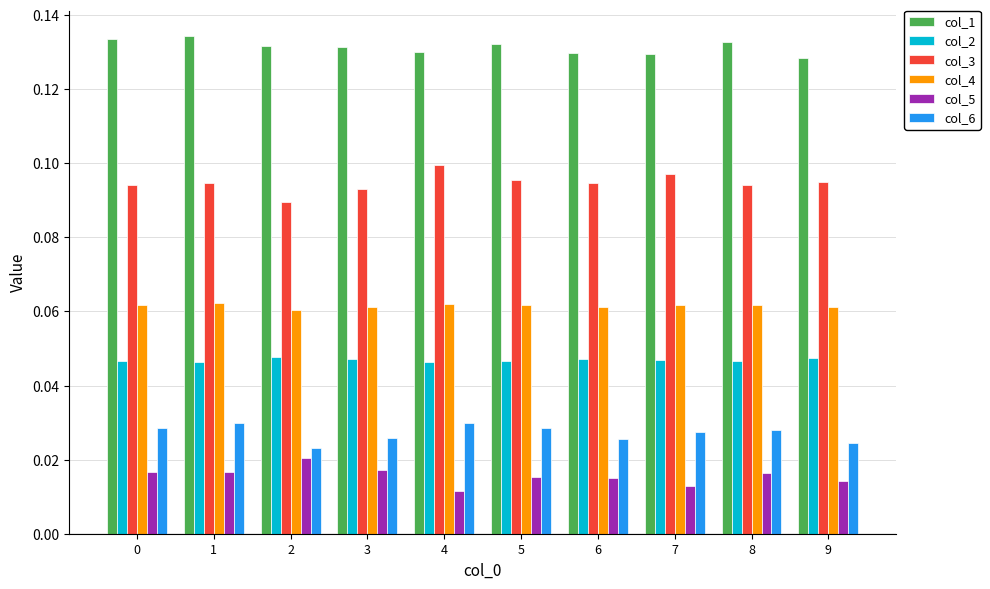

True or false: col_2 has a value of 0.1 at 9.

False